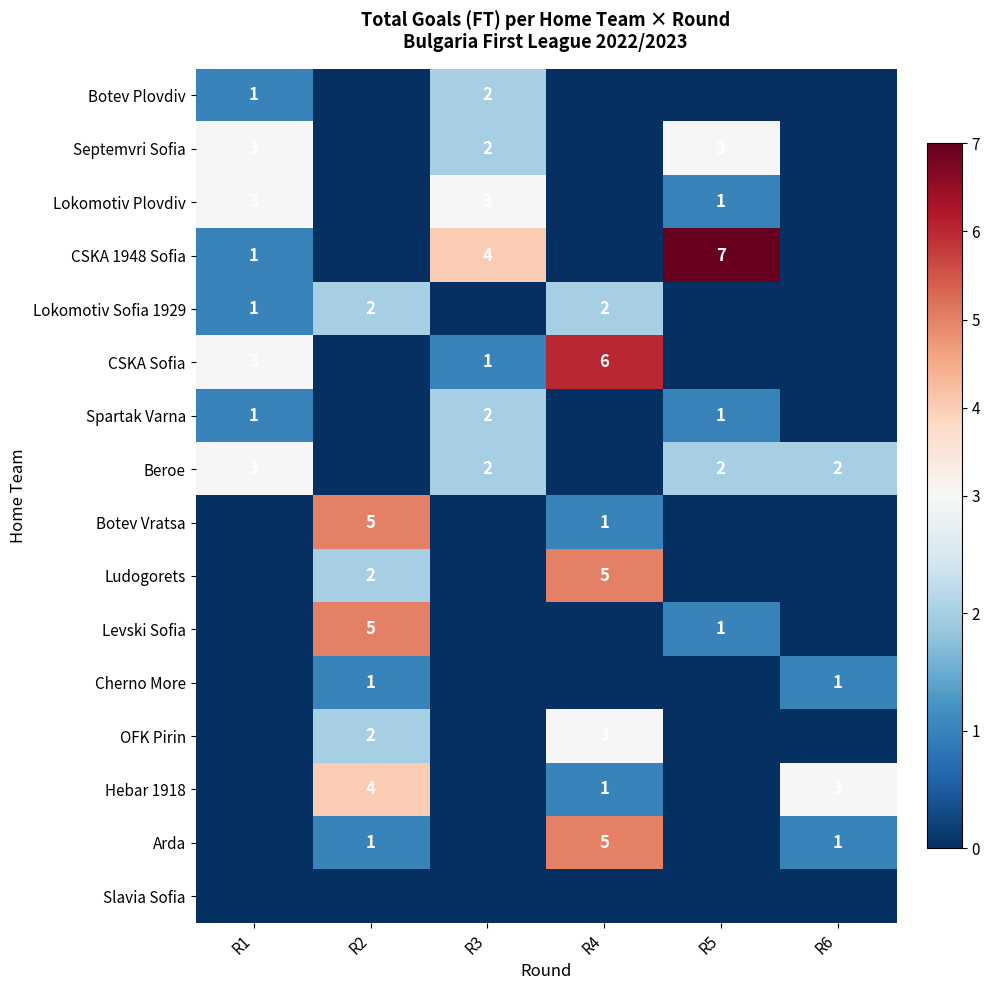

What is the sum of the CSKA 1948 Sofia values at R3 and R5?

11